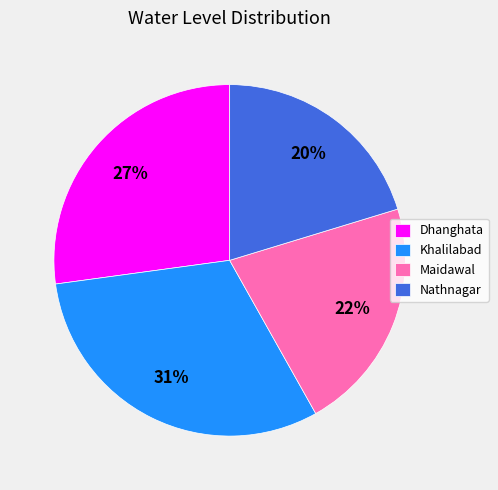

Combined, do Dhanghata and Maidawal account for over 50%?

No